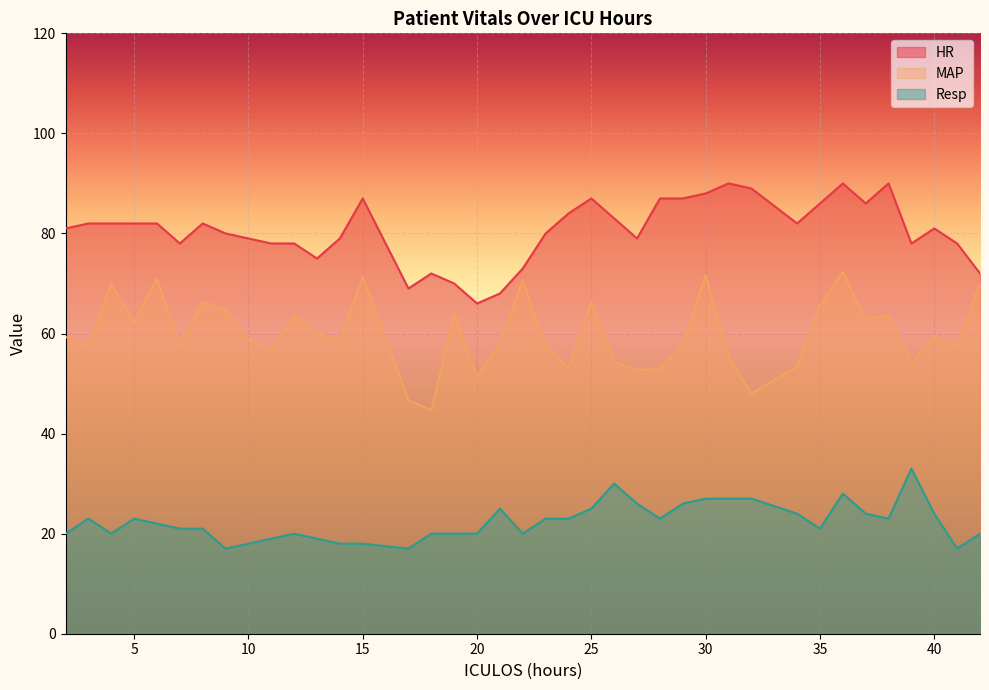

How many data points does each series have?

39